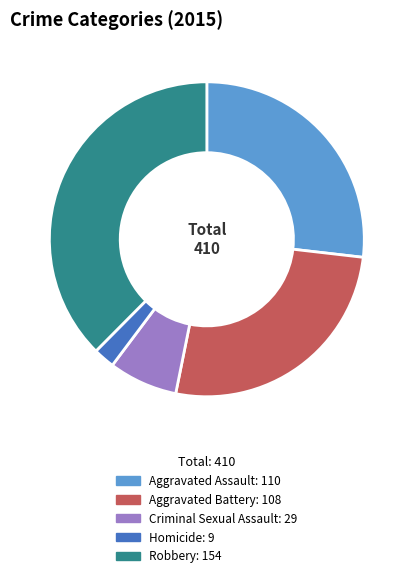

Do Criminal Sexual Assault and Aggravated Battery together represent more than half of the pie?

No